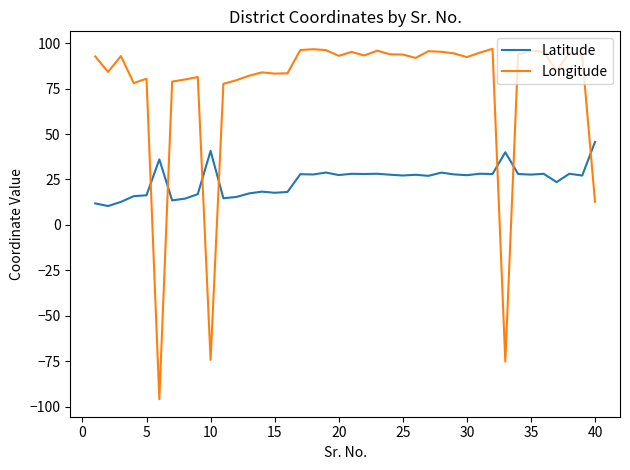

What is the difference between the maximum and minimum values in the Longitude series?

192.7